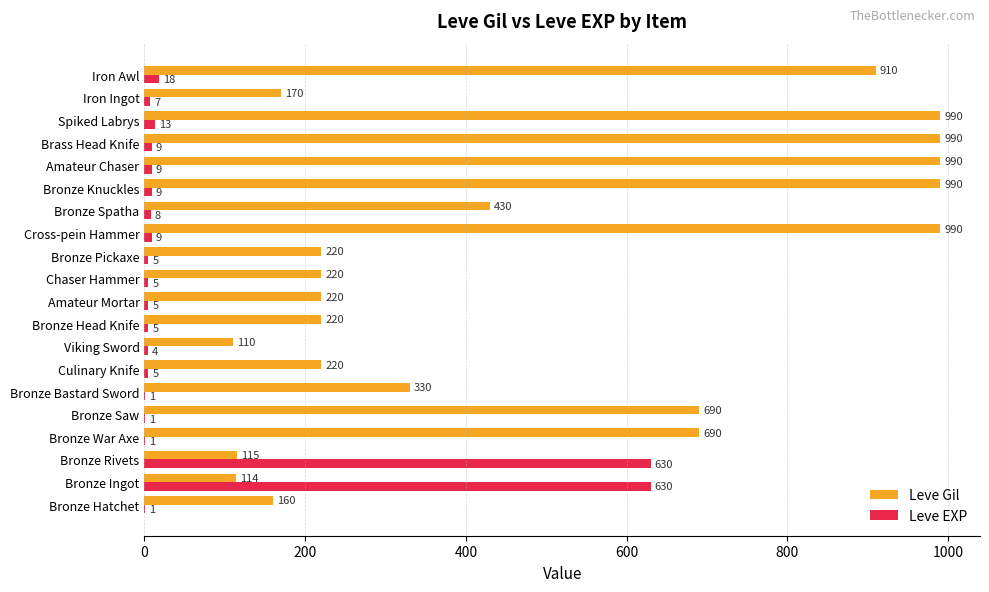

What is the total value across all series at Culinary Knife?

225